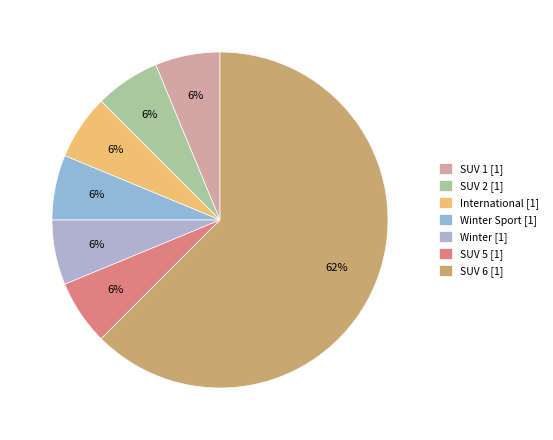

How many segments does this pie chart have?

7